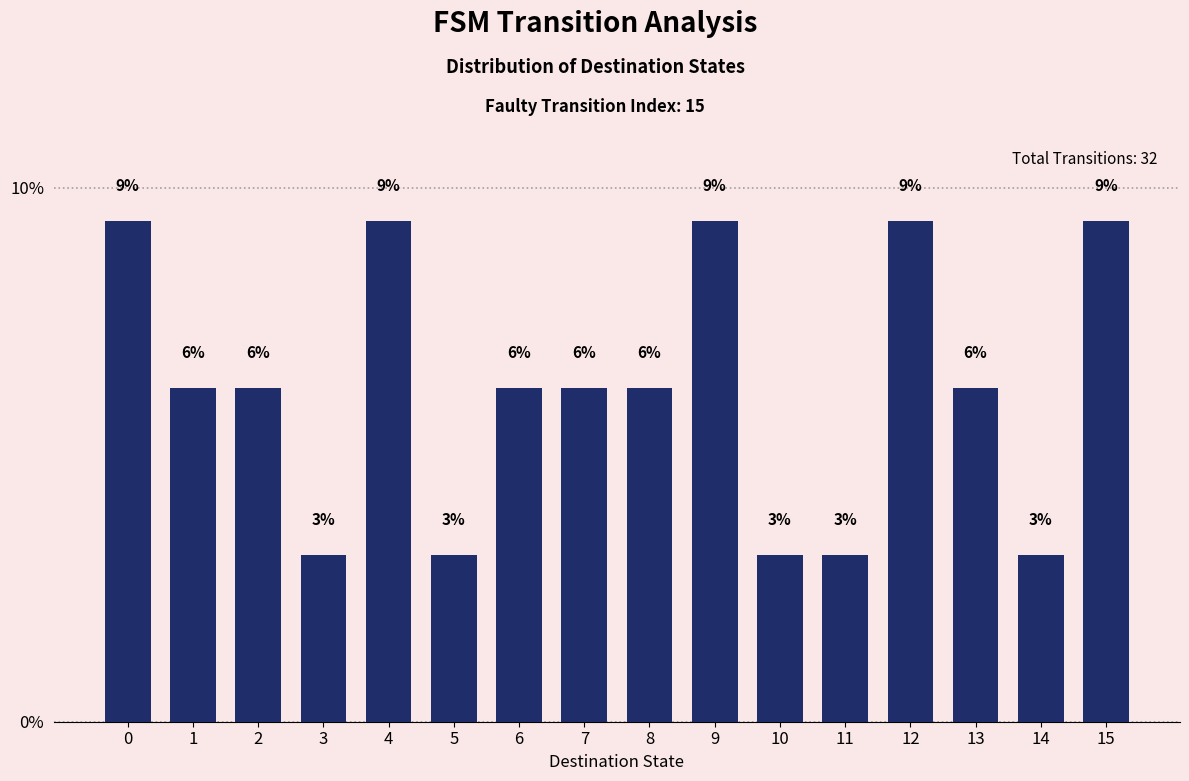

How many bars are there in total?

16